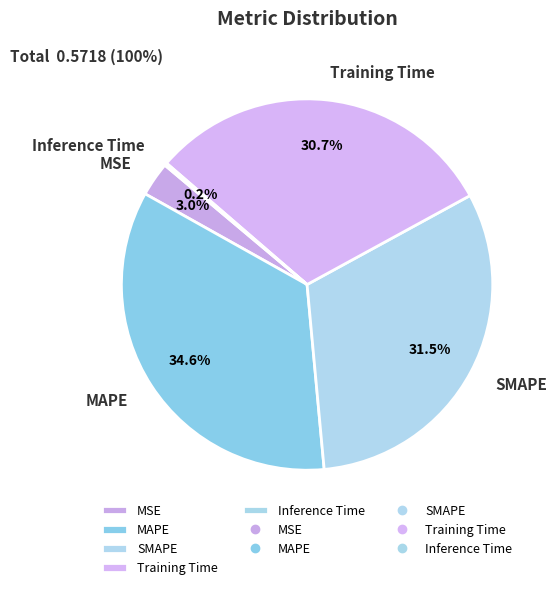

To the nearest percent, what percentage of the pie is Training Time?

31%